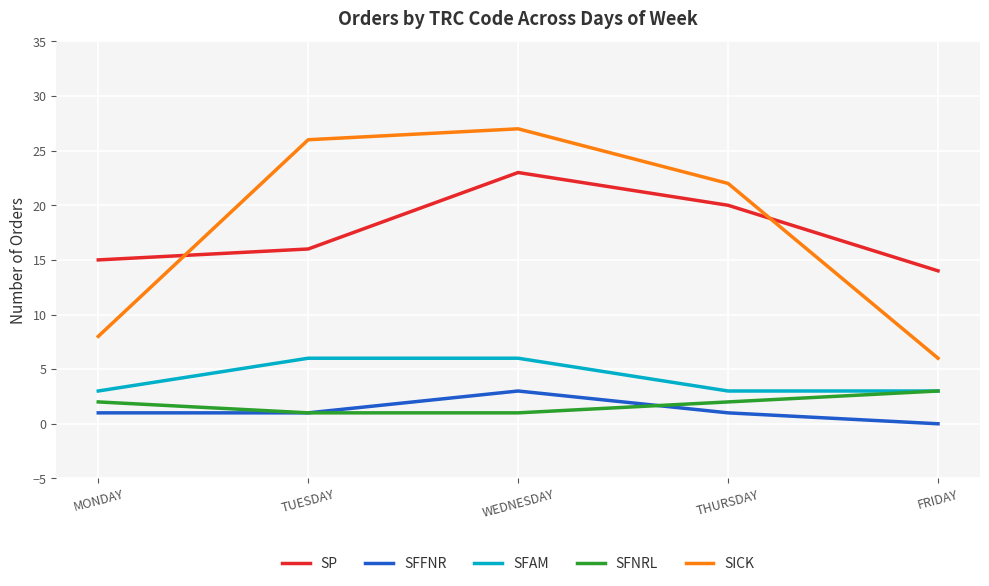

Is this an area chart (filled region under the line)?

No